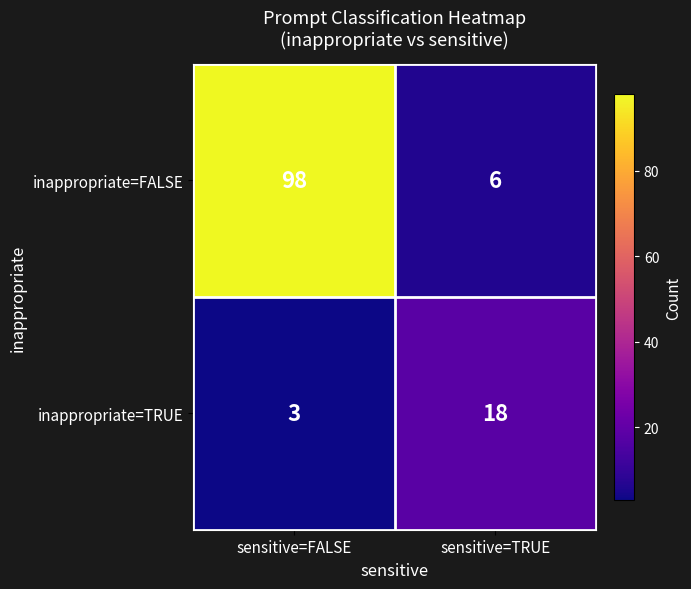

What is the difference between the maximum and minimum values in the inappropriate=FALSE series?

92